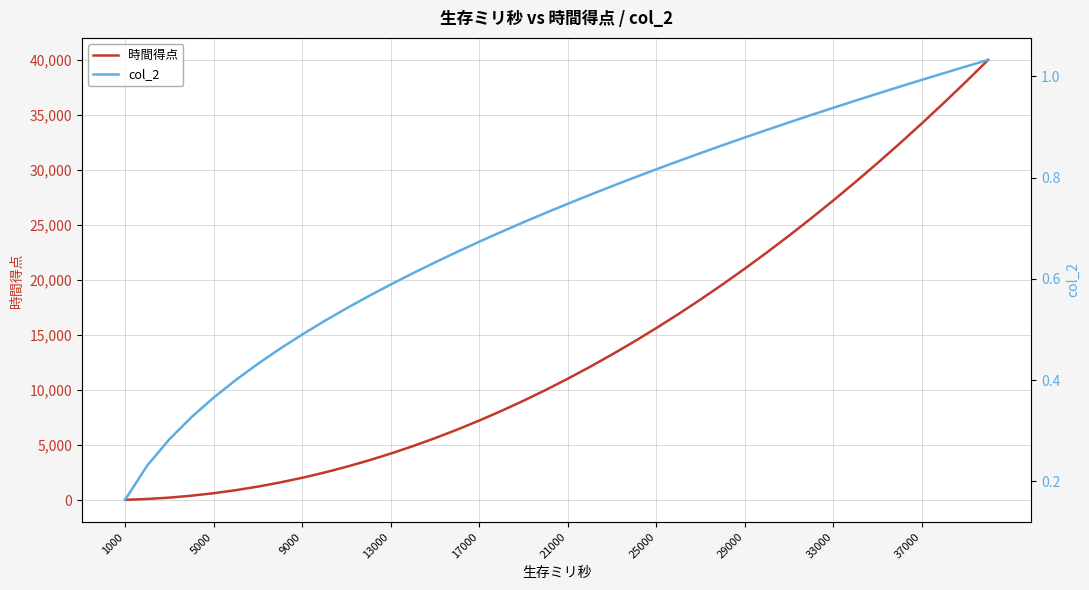

The 時間得点 series shows 32813 at 29000. True or false?

False